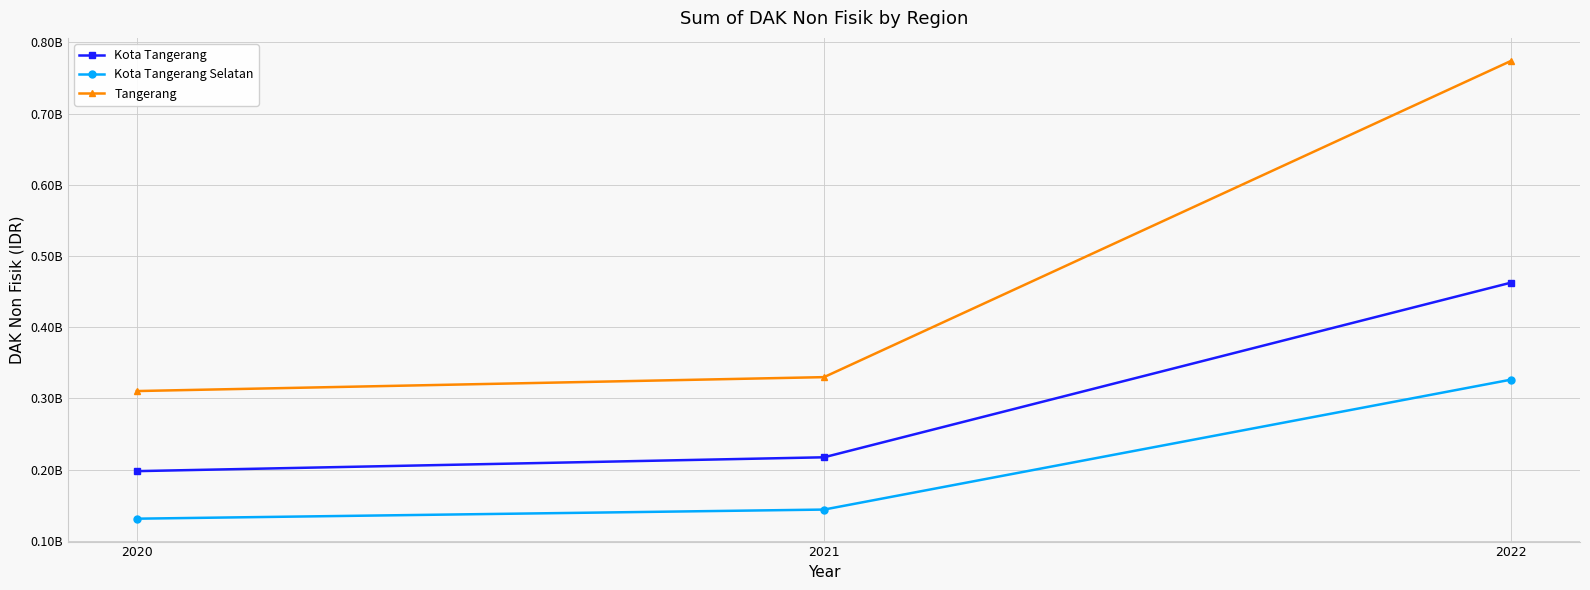

Does the chart have visible grid lines?

Yes